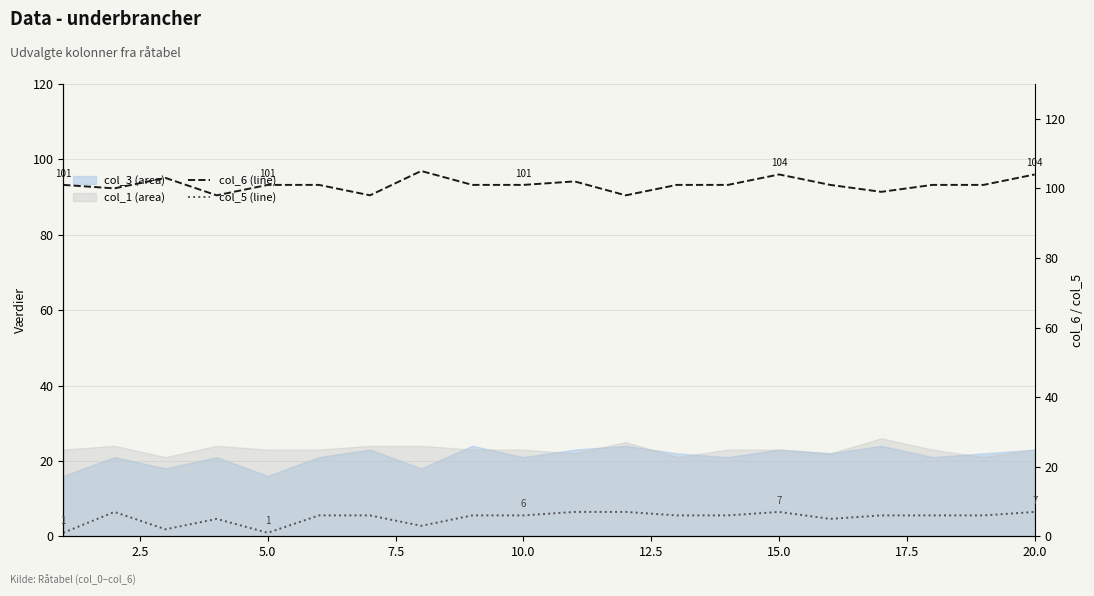

Which series changed the most between 17.5 and 9?

col_6 (line)